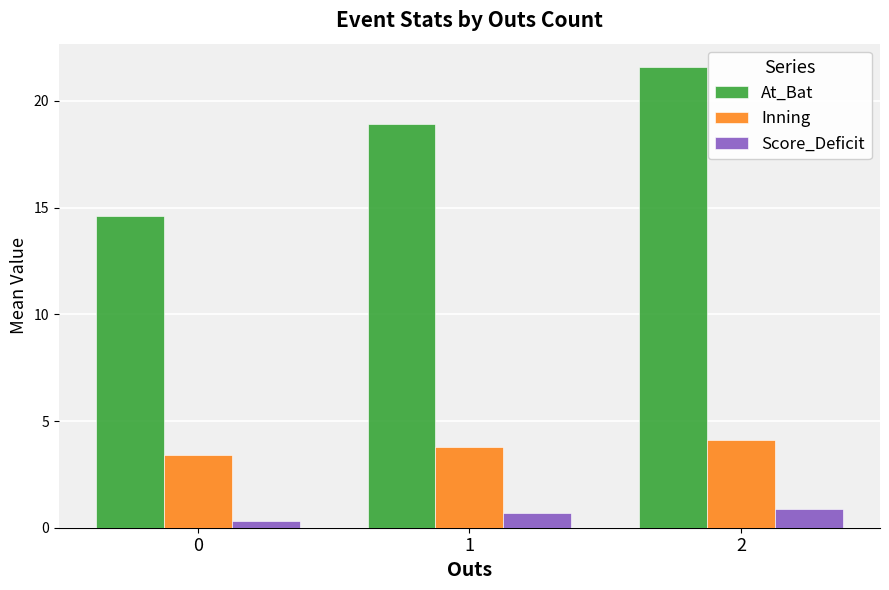

Which series has the widest spread of values?

At_Bat